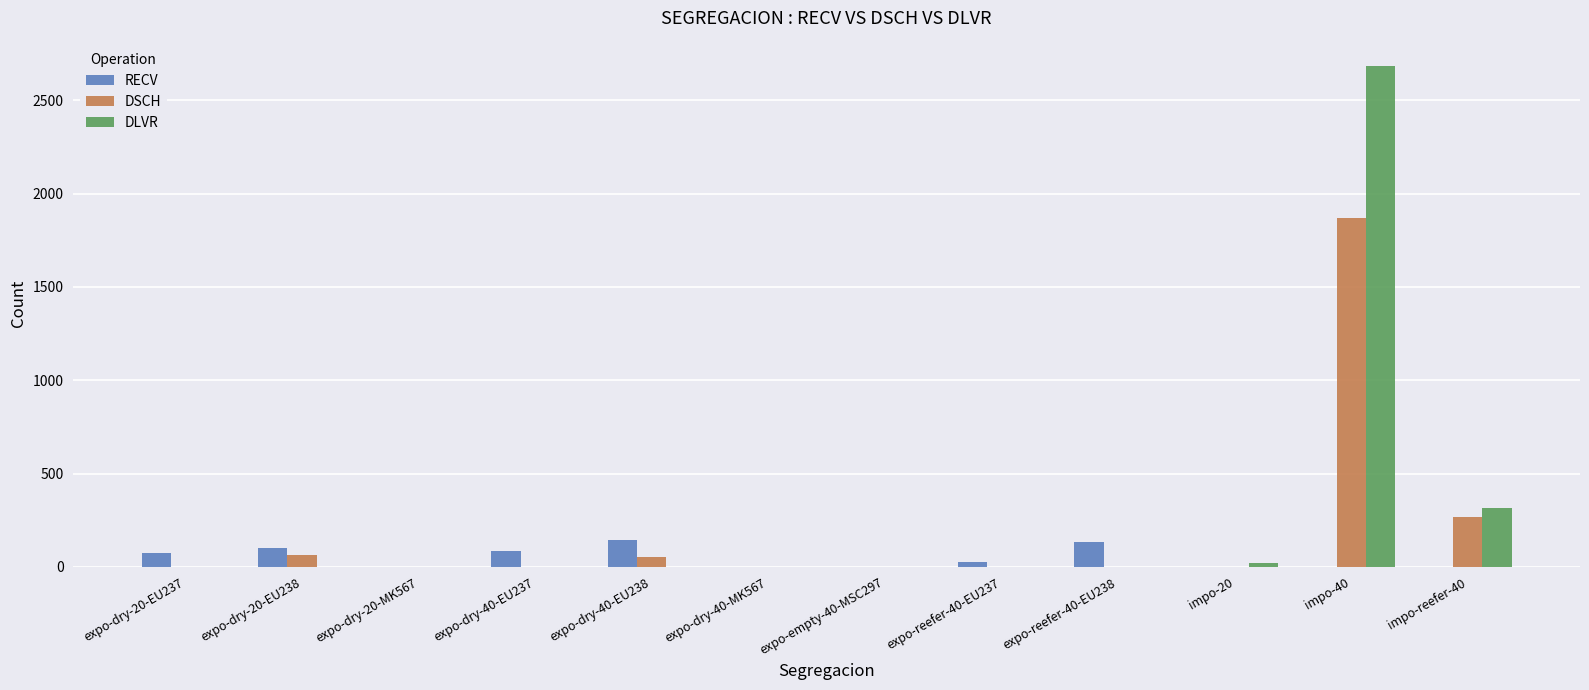

Which series has the largest range (max minus min)?

DLVR